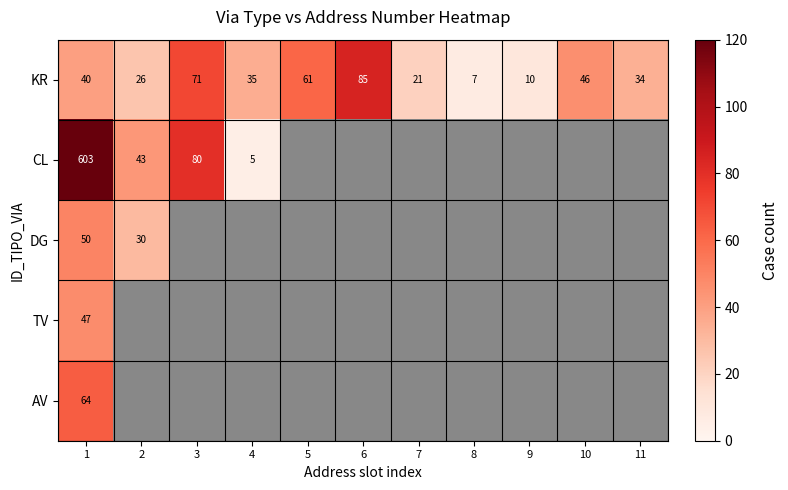

How many positive values does the TV series have?

1